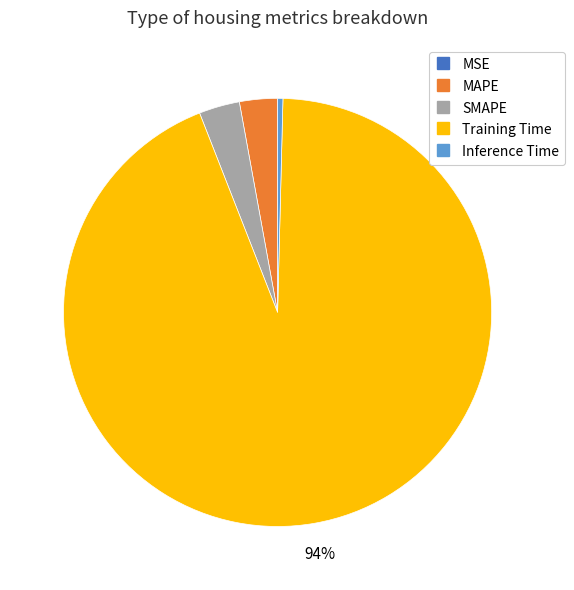

What is the largest slice in the pie chart?

Training Time